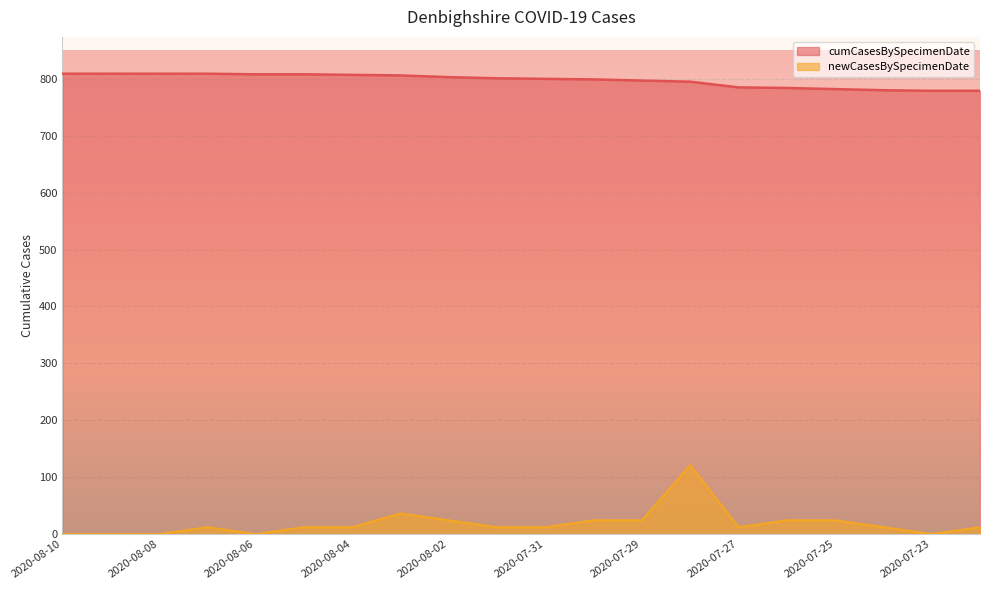

Does the chart display data point markers on the line(s)?

No